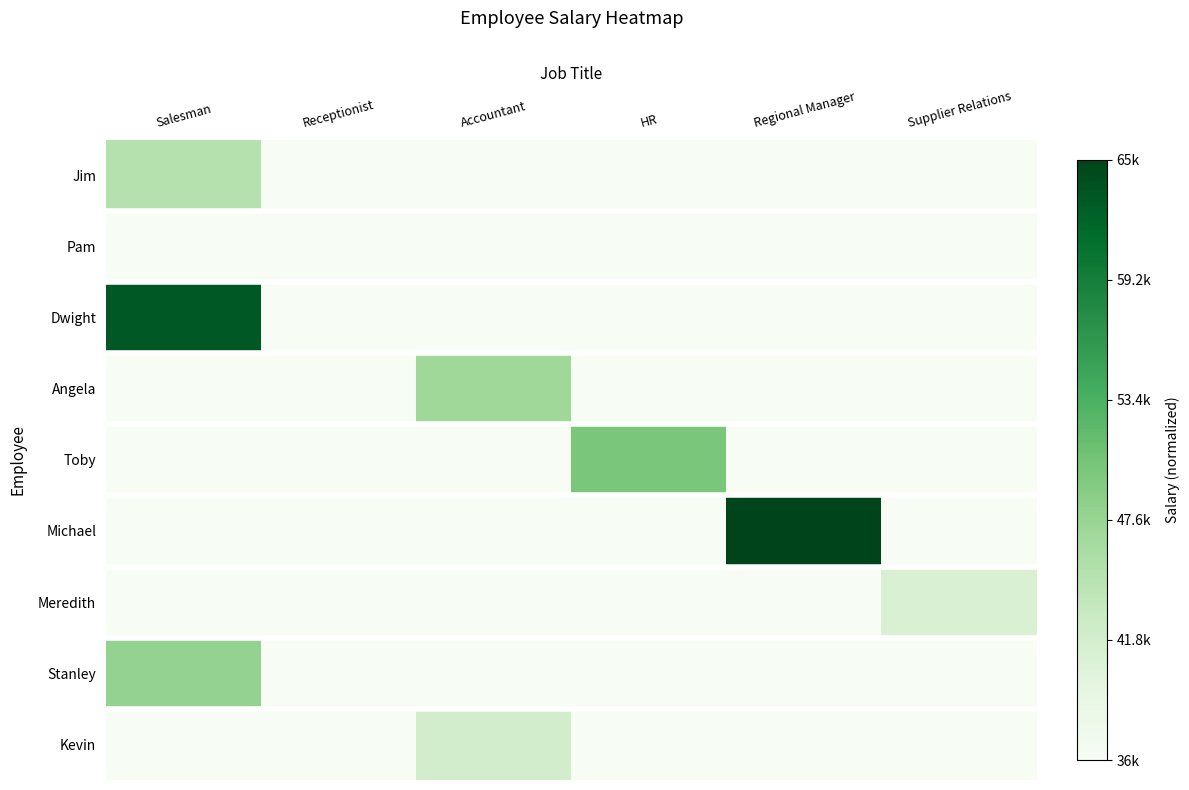

What is the total value across all series at Regional Manager?

-8.9